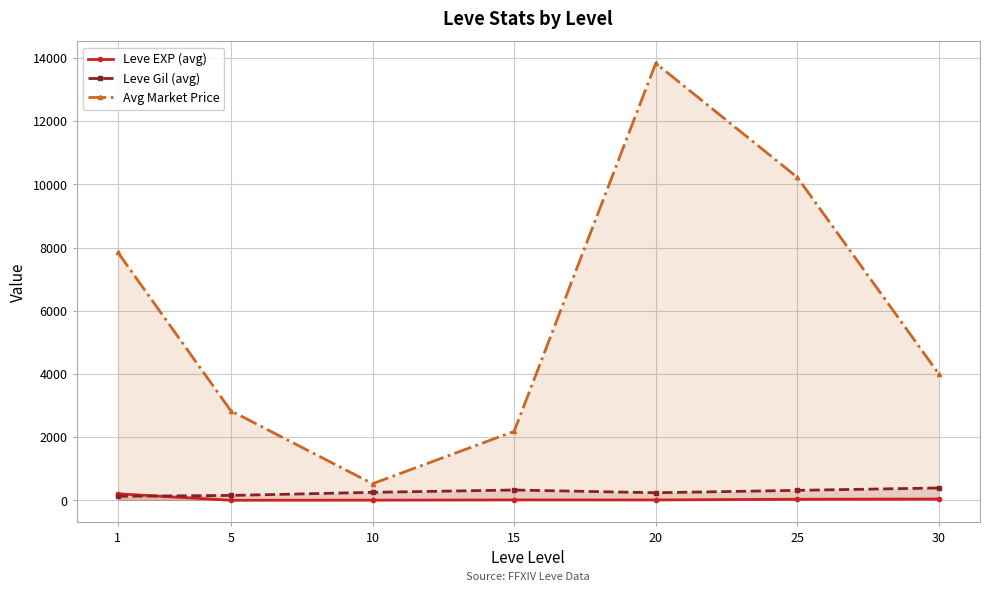

Between 1 and 5, which is larger?

1